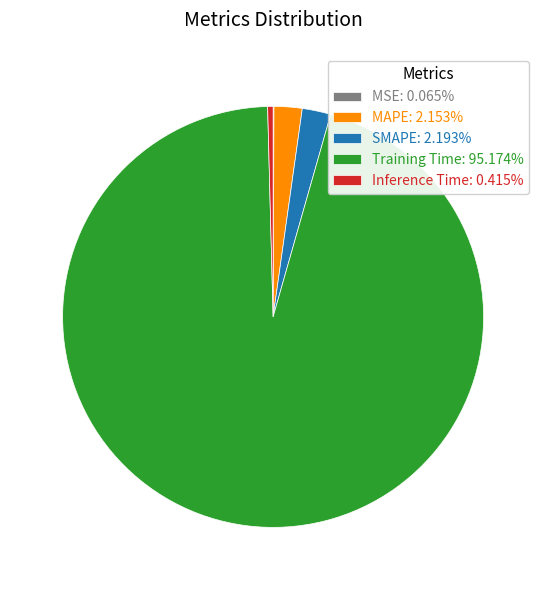

Does SMAPE account for over 50% of the chart?

No